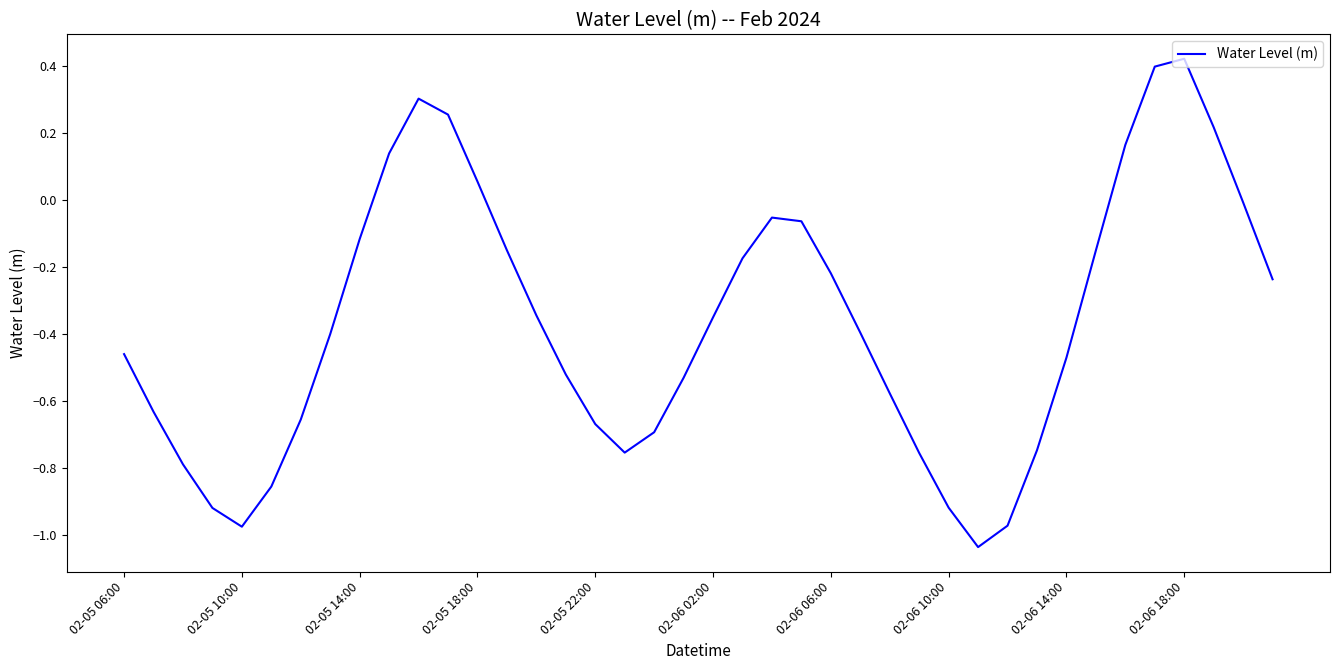

What is the difference between the maximum and minimum values?

1.5